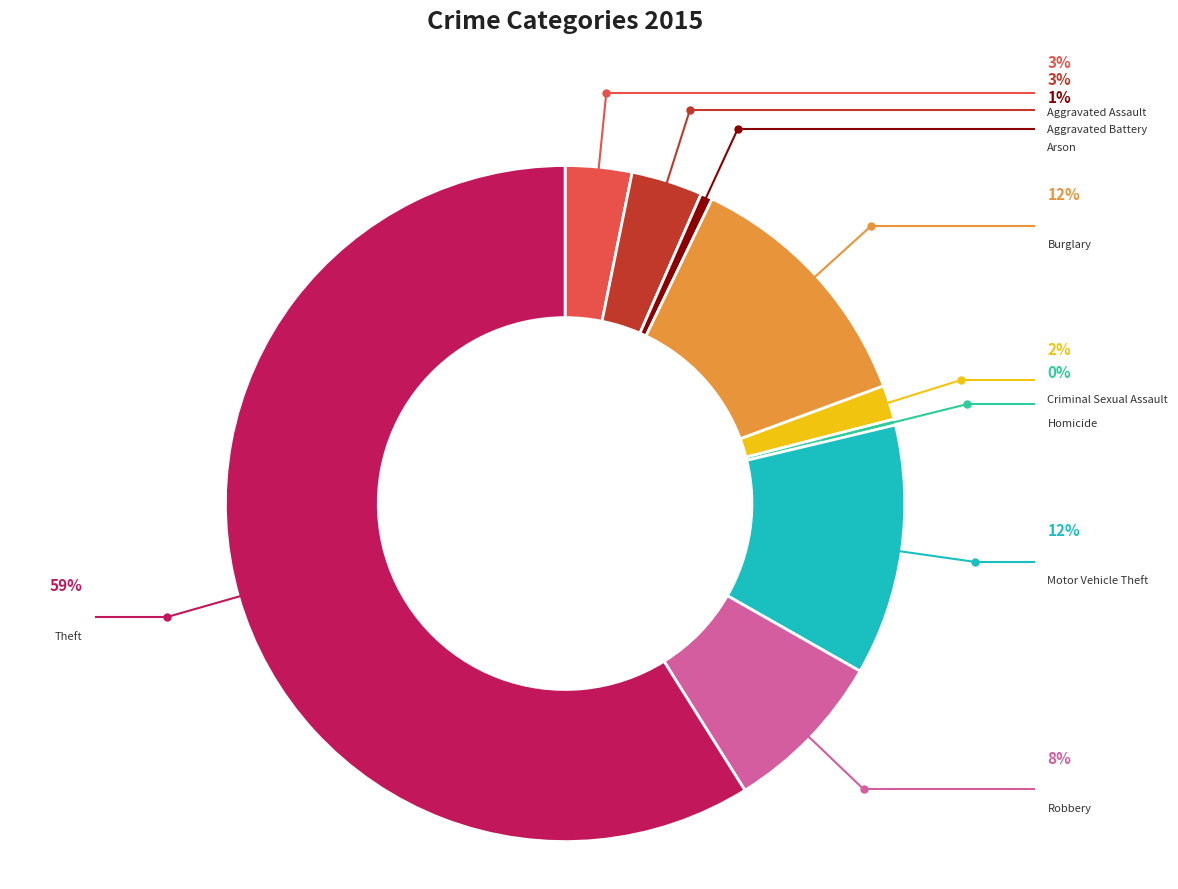

Is there a majority slice in this chart?

Yes